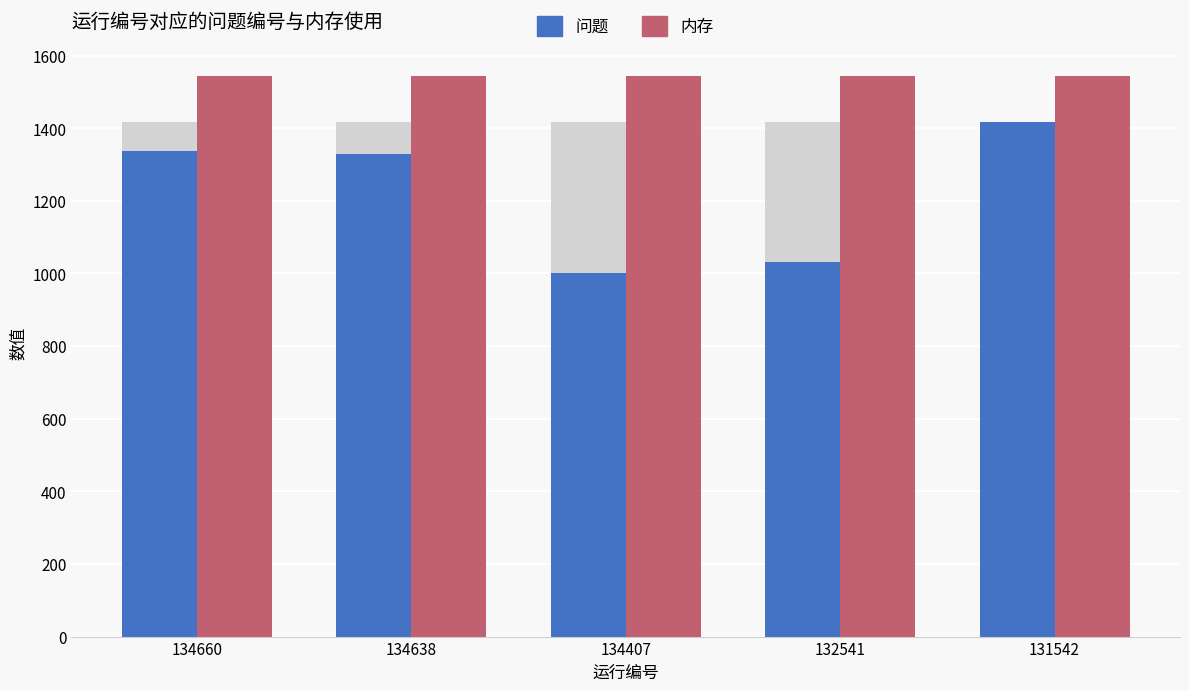

Reading left to right, list all the values displayed in this chart.

问题: 134660=1337	134638=1329	134407=1000	132541=1031	131542=1417
内存: 134660=1544	134638=1544	134407=1544	132541=1544	131542=1544